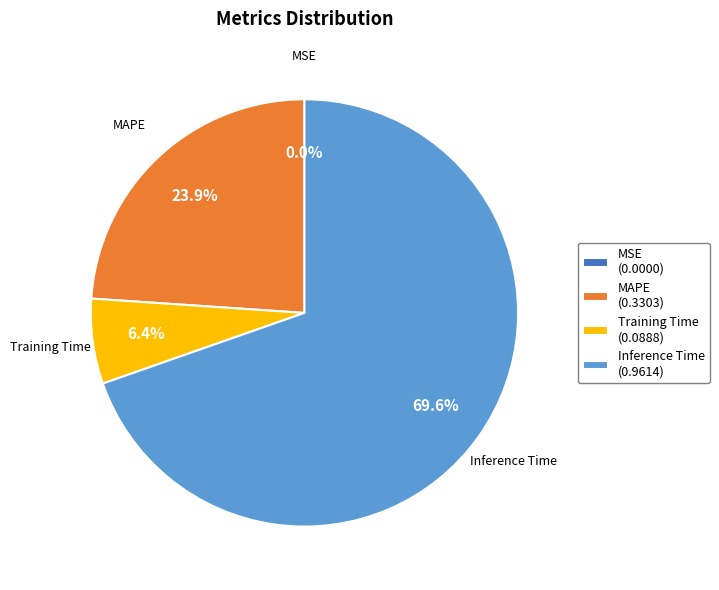

To the nearest percent, what is the difference between the largest and smallest slice percentages?

70%